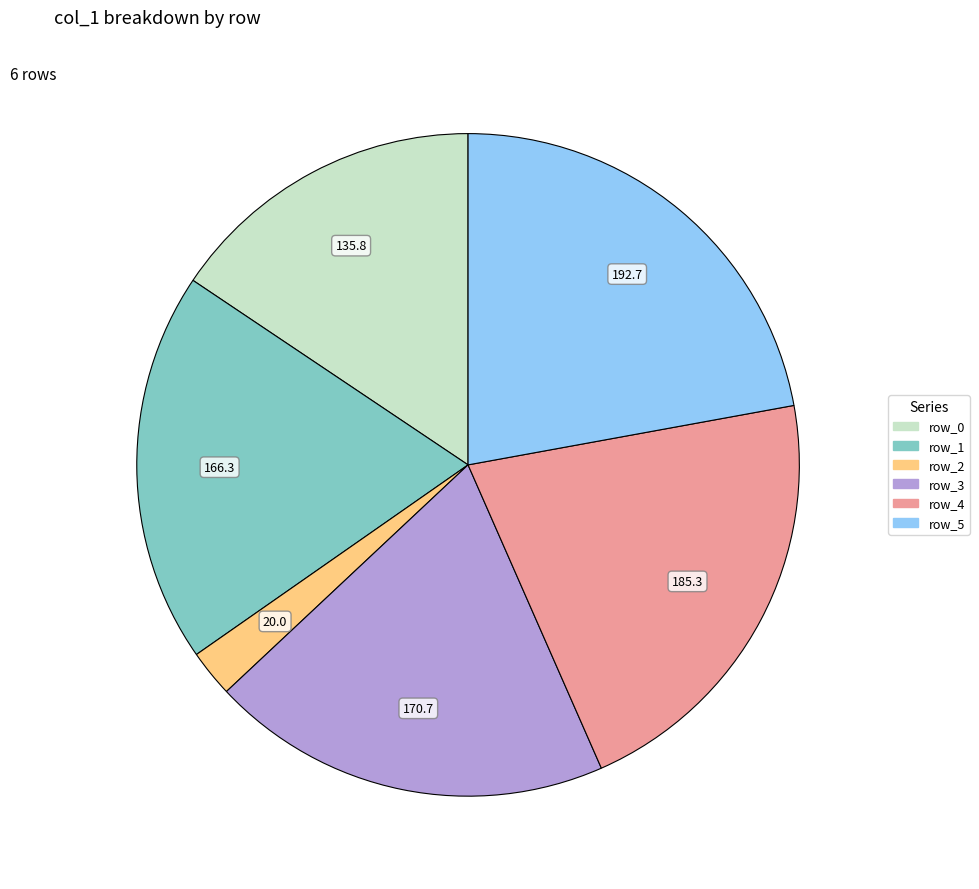

Is there a majority slice in this chart?

No